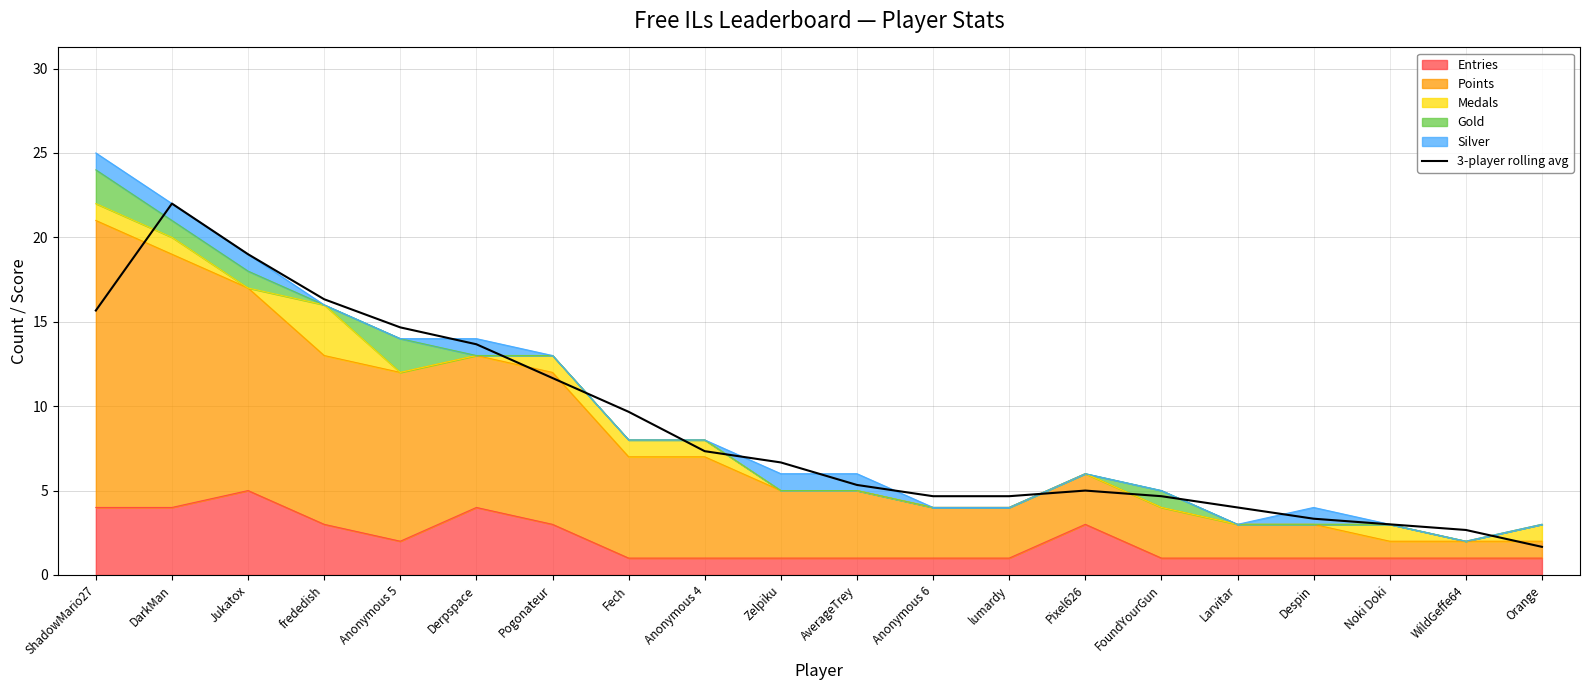

Reading right to left, list all the values displayed in this chart.

1.7	2.7	3.0	3.3	4.0	4.7	5.0	4.7	4.7	5.3	6.7	7.3	9.7	11.7	13.7	14.7	16.3	19.0	22.0	15.7